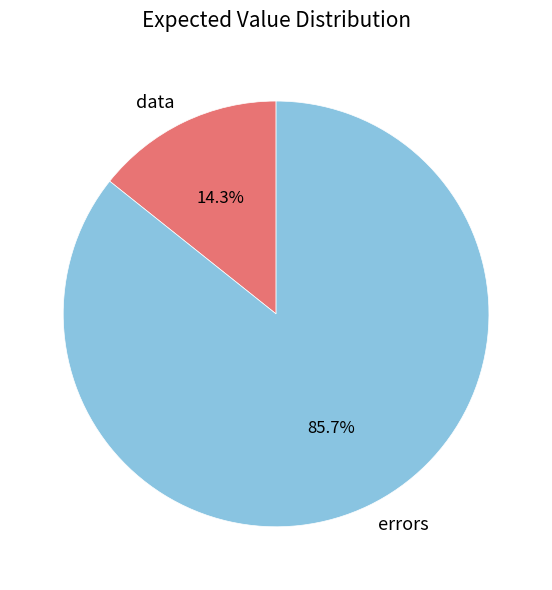

Does data represent more than half of the total?

No